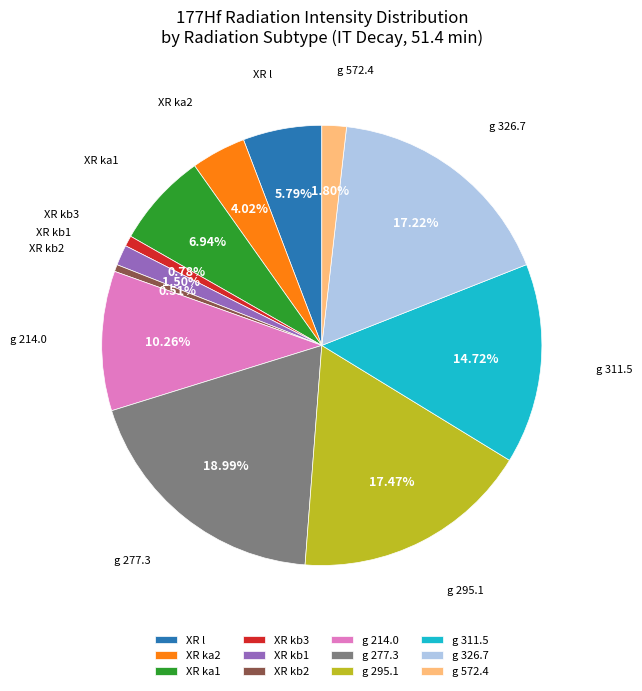

How many slices are in this pie chart?

12